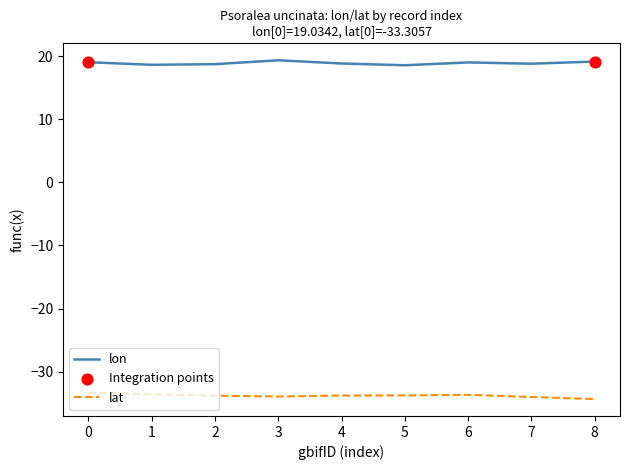

Is the value of lat at 0 greater than the value of lon at 5?

No